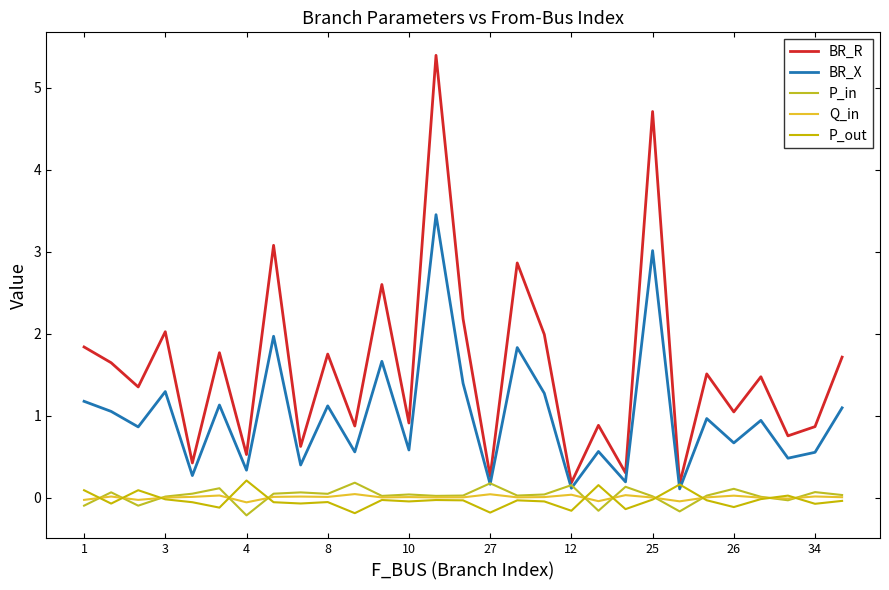

Is this an area chart (filled region under the line)?

No